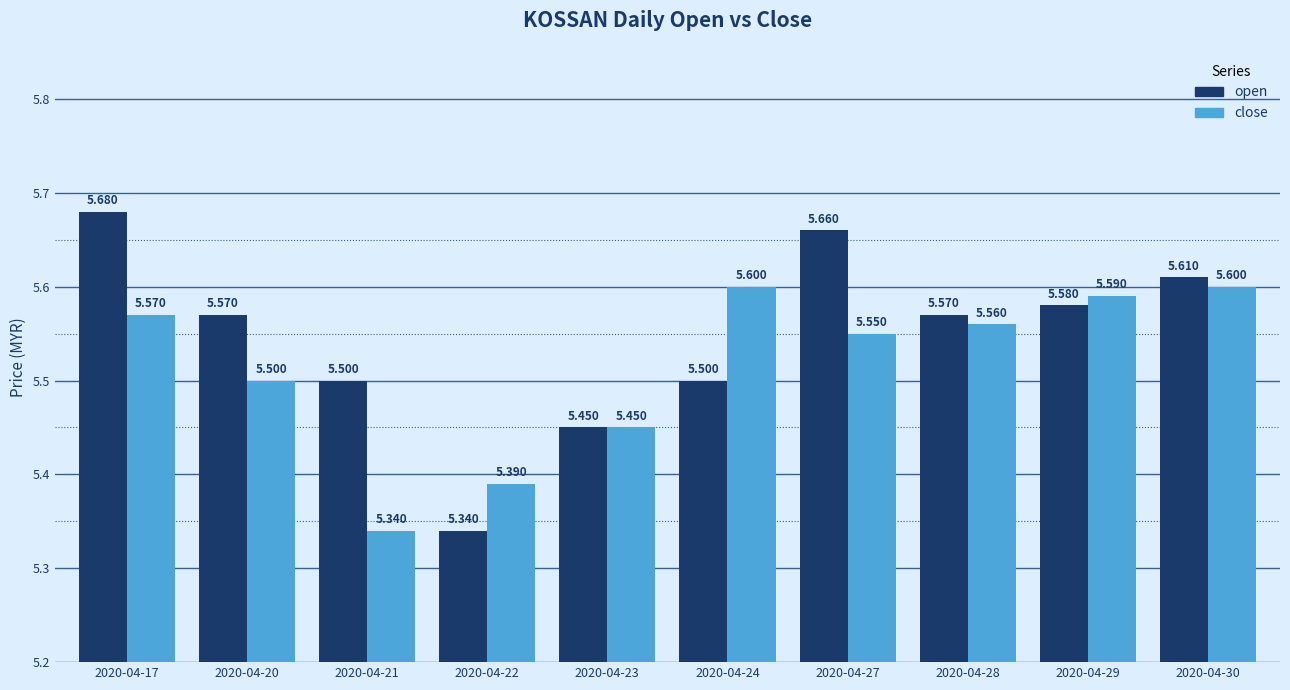

How many series are shown in this chart?

2